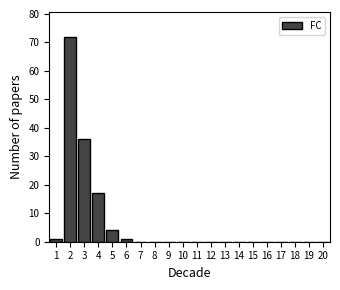

Reading right to left, extract all data points from this chart.

20=0	19=0	18=0	17=0	16=0	15=0	14=0	13=0	12=0	11=0	10=0	9=0	8=0	7=0	6=1	5=4	4=17	3=36	2=72	1=1